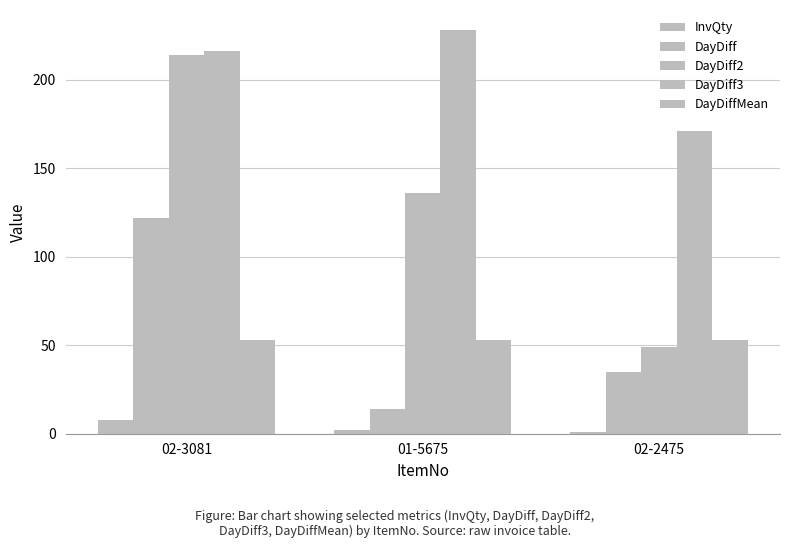

What is the label of the 3rd bar from the right?

02-3081